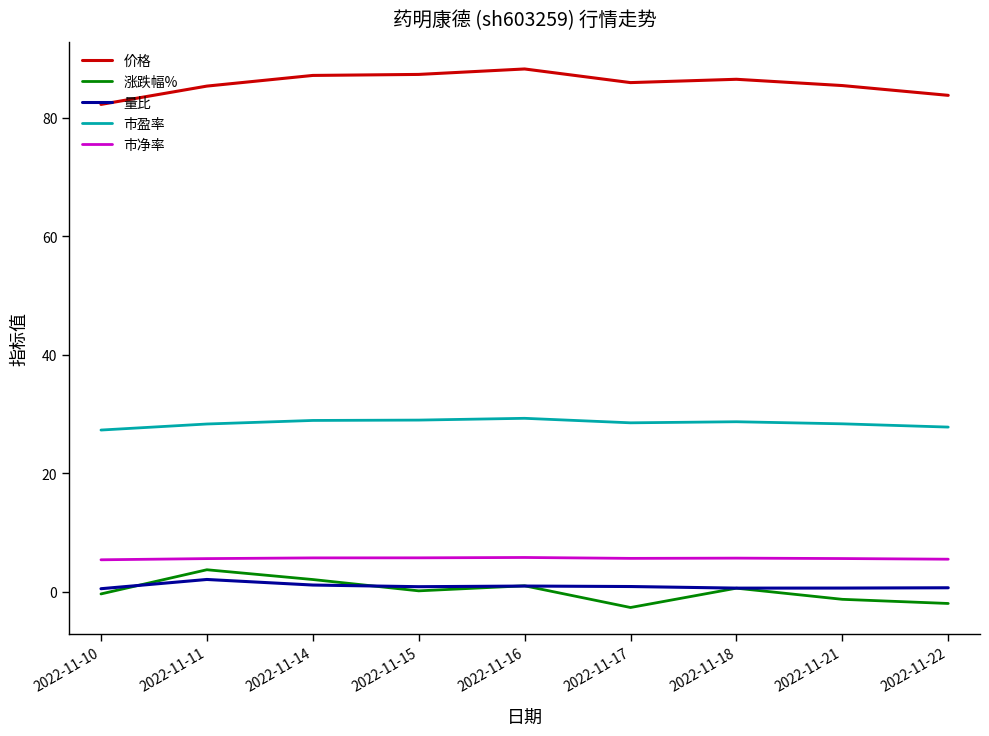

What is the sum of the 价格 values at 2022-11-17 and 2022-11-14?

173.1